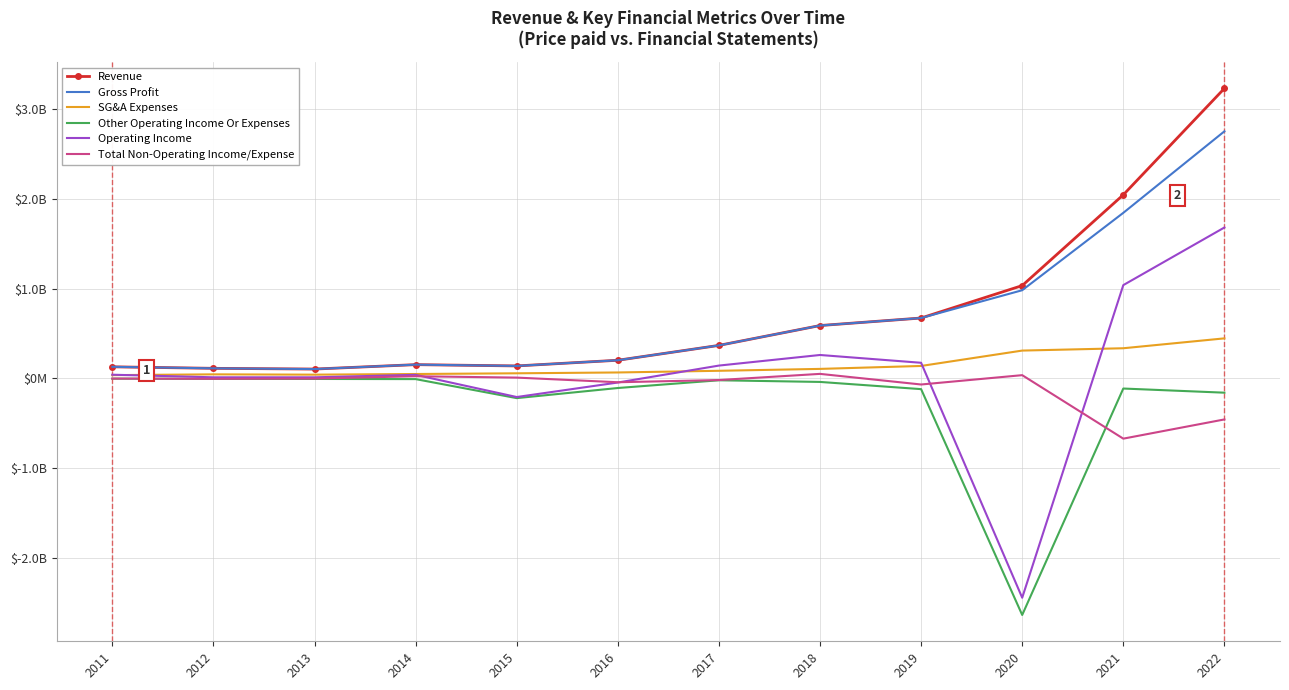

Which series changed the most between 2013 and 2022?

Revenue